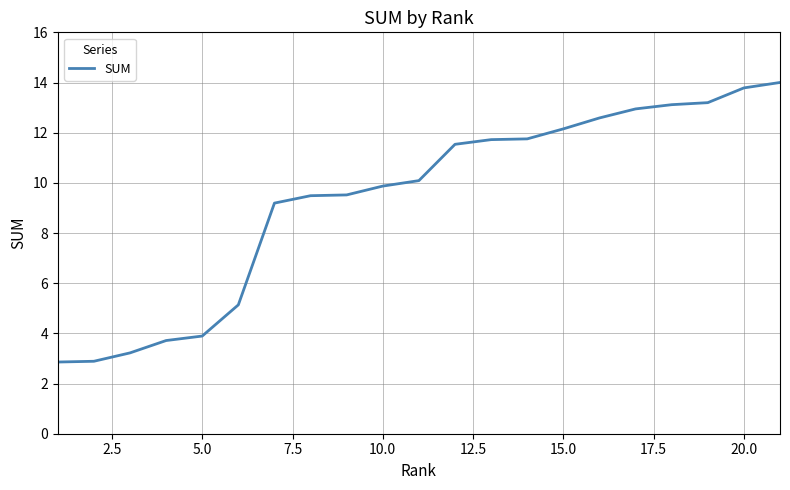

What is the difference between the maximum and minimum values?

11.1